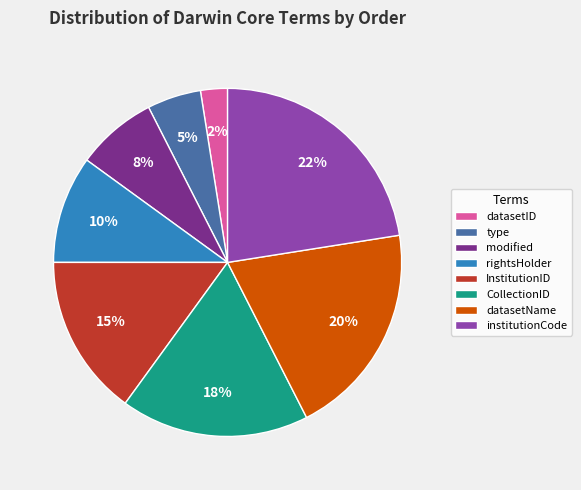

What percentage is the datasetName slice, to the nearest percent?

20%